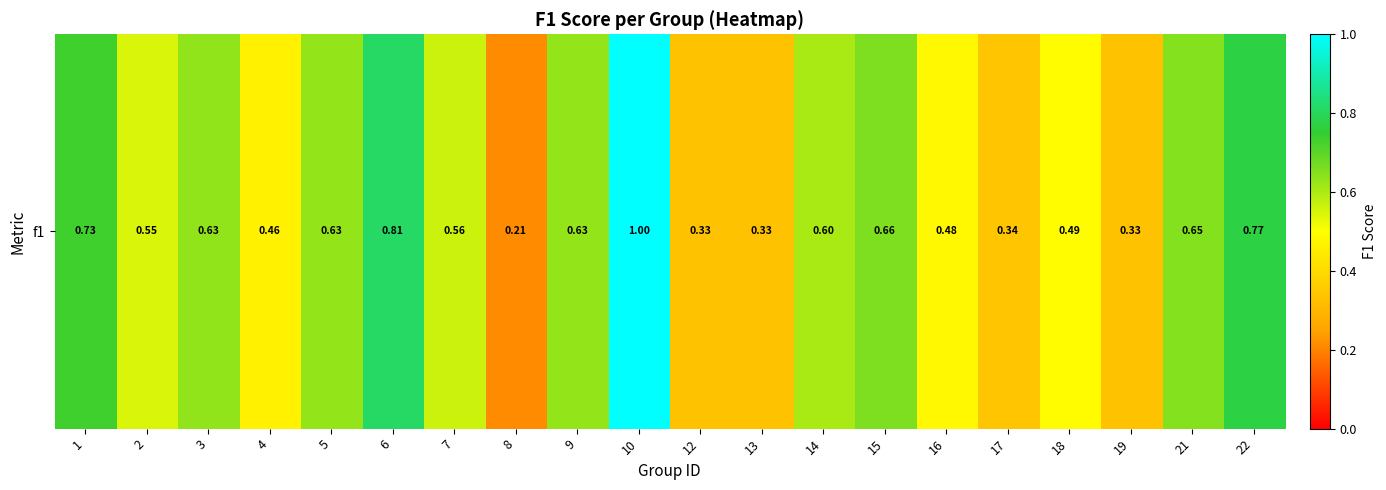

What is the greatest value displayed?

1.0